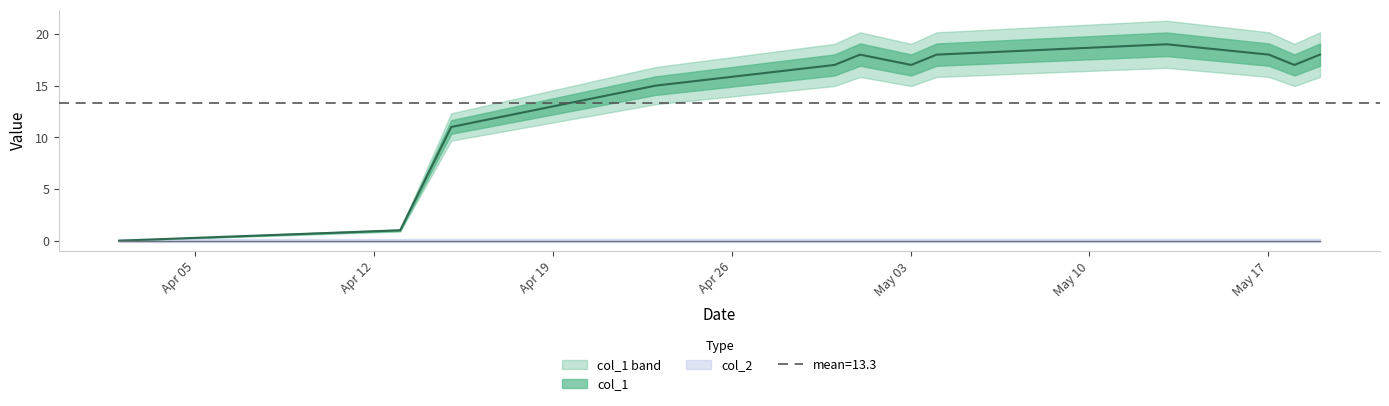

Which has a higher value, 1620001950 or 1621211546?

1621211546